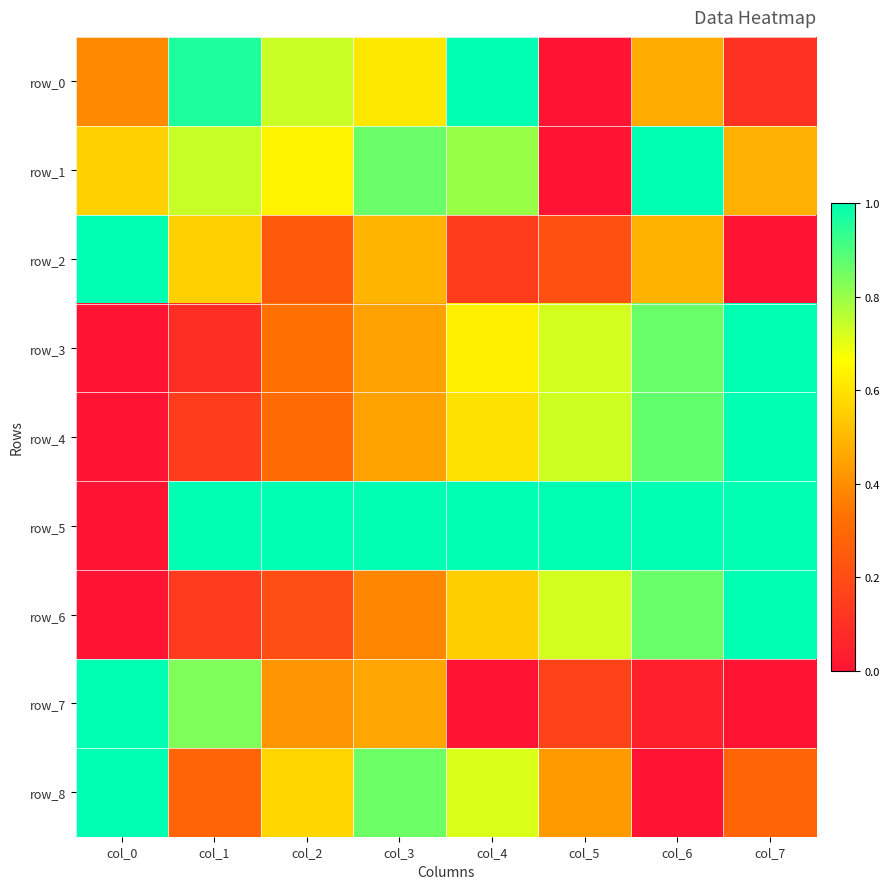

Reading left to right, list all the values displayed in this chart.

row_0: 0.4	1.0	0.7	0.6	1.0	0.0	0.5	0.1
row_1: 0.6	0.7	0.6	0.9	0.8	0.0	1.0	0.5
row_2: 1.0	0.6	0.2	0.5	0.1	0.2	0.5	0.0
row_3: 0.0	0.1	0.3	0.4	0.6	0.7	0.9	1.0
row_4: 0.0	0.1	0.3	0.4	0.6	0.7	0.9	1.0
row_5: 0.0	1.0	1.0	1.0	1.0	1.0	1.0	1.0
row_6: 0.0	0.1	0.2	0.4	0.6	0.7	0.9	1.0
row_7: 1.0	0.8	0.4	0.5	0.0	0.2	0.0	0.0
row_8: 1.0	0.3	0.6	0.9	0.7	0.4	0.0	0.3